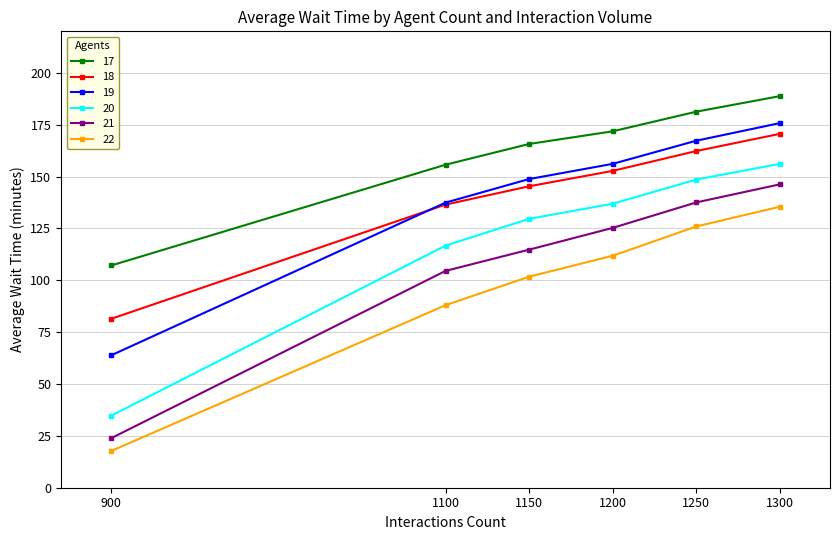

At which label does 17 reach its peak?

1300